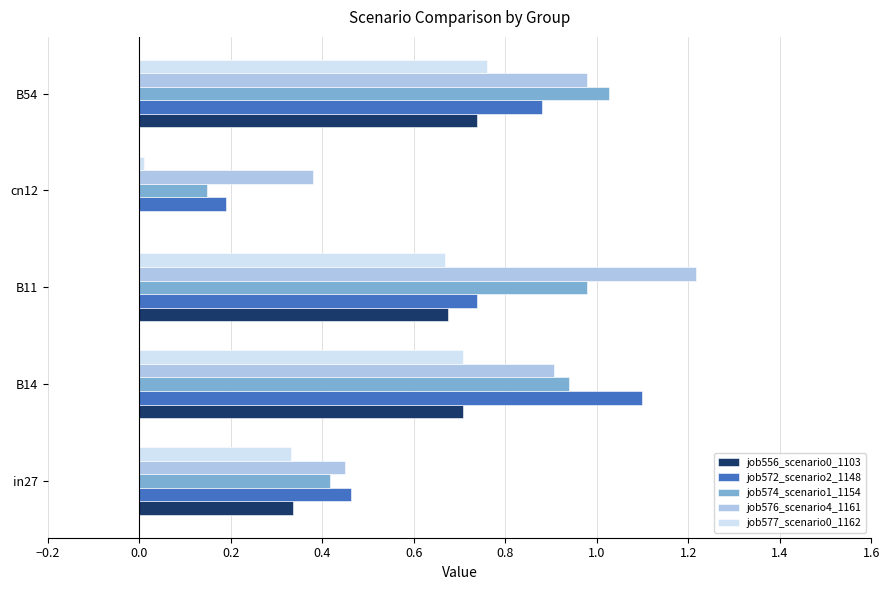

The value of job574_scenario1_1154 at in27 is 0.4. True or false?

True